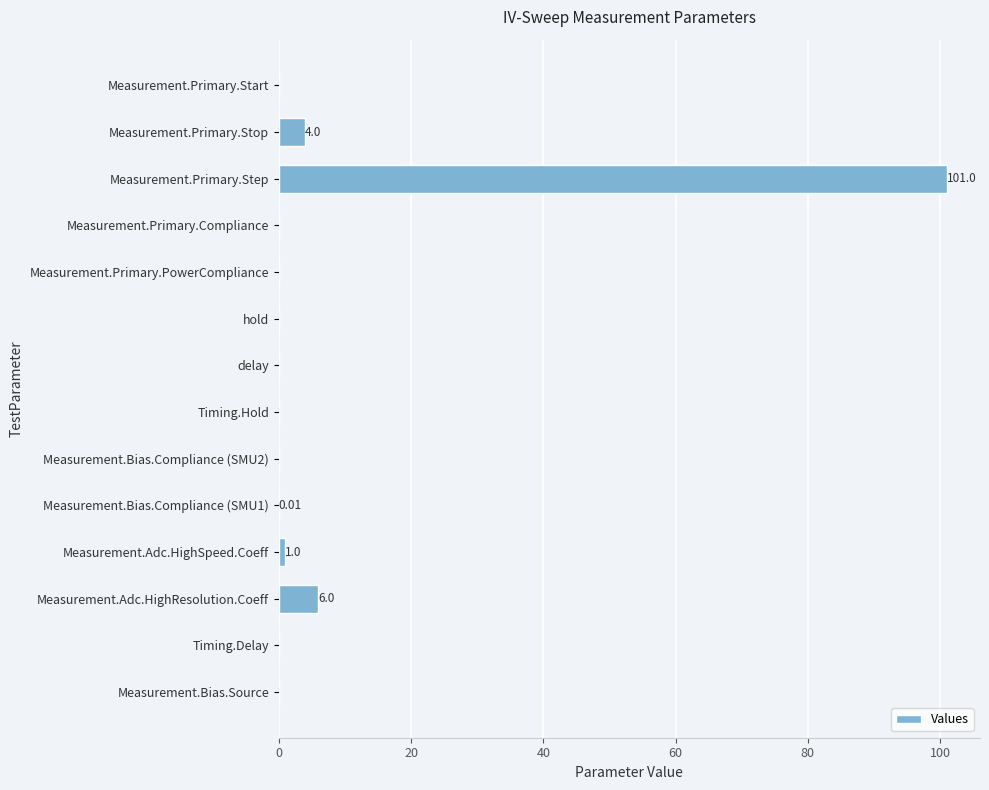

What is the sum of all values?

112.0